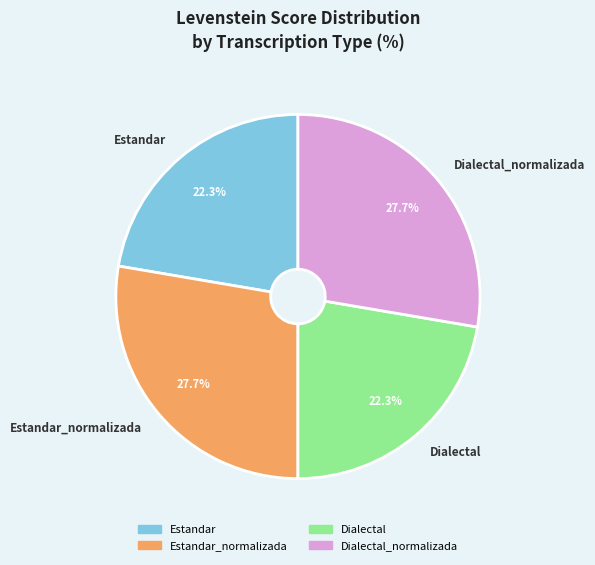

True or false: Estandar accounts for 22% of the total.

True